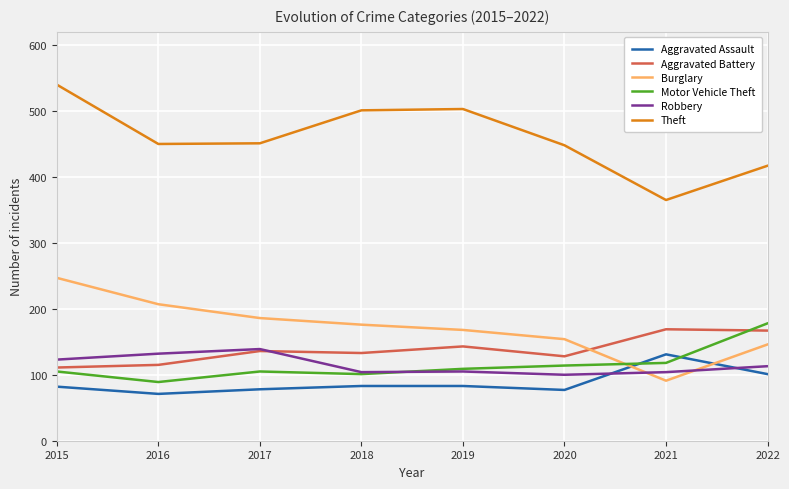

What is the difference between the Aggravated Assault values at 2015 and 2021?

49